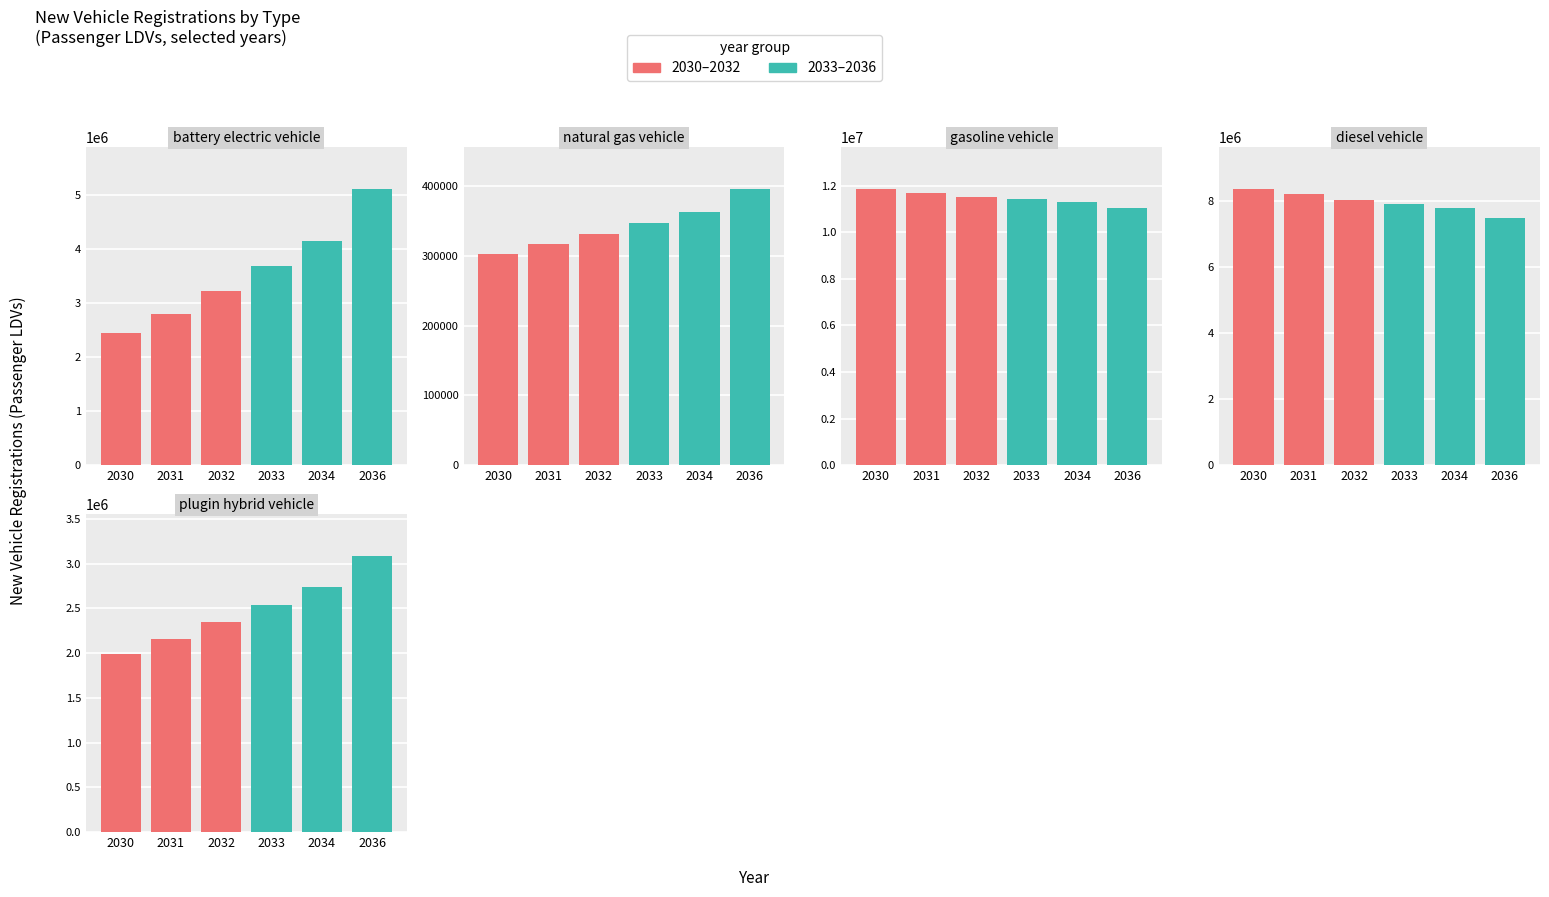

Reading left to right, transcribe all the data shown in this chart.

col_2030: col_2030=2437648	col_2031=303053	col_2032=11863398	col_2033=8364973	col_2034=1995573
col_2031: col_2030=2802744	col_2031=316821	col_2032=11690970	col_2033=8194046	col_2034=2158280
col_2032: col_2030=3228167	col_2031=330896	col_2032=11516383	col_2033=8034732	col_2034=2348205
col_2033: col_2030=3683003	col_2031=347330	col_2032=11443948	col_2033=7920819	col_2034=2543598
col_2034: col_2030=4157527	col_2031=363333	col_2032=11314672	col_2033=7779112	col_2034=2741835
col_2036: col_2030=5114976	col_2031=396374	col_2032=11047679	col_2033=7487190	col_2034=3087509